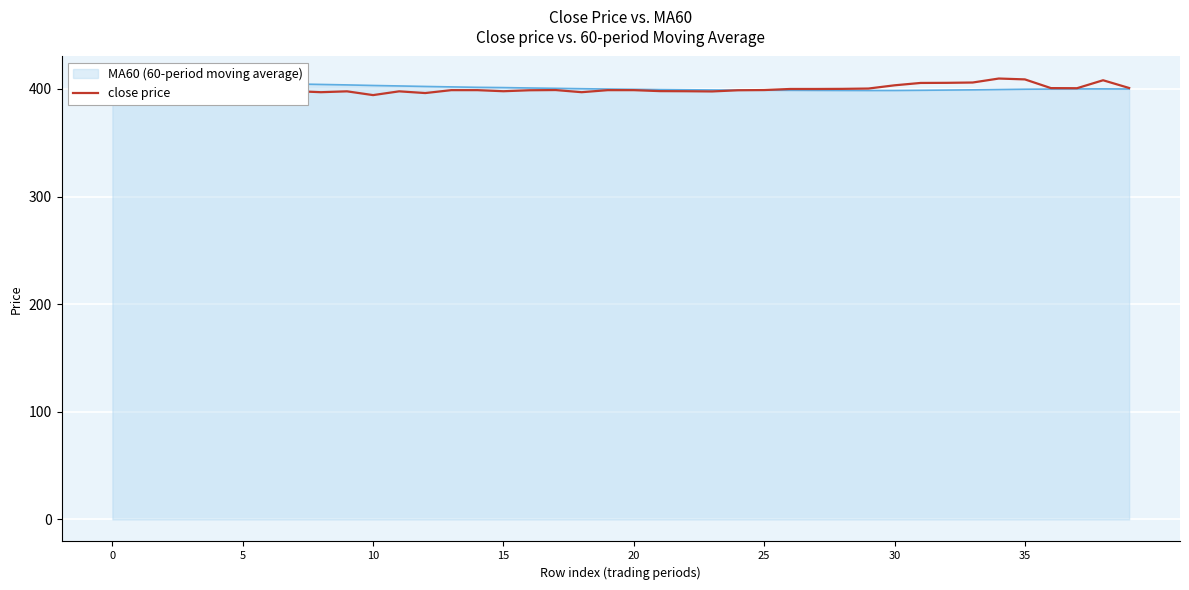

What is the difference between the values at 11 and 19?

1.1